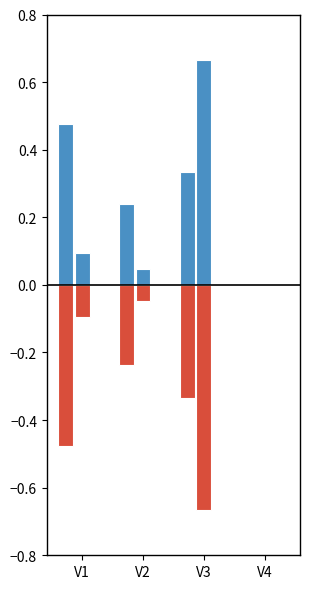

What is the value of the x_neg bar at the 2nd from the left?

-0.2